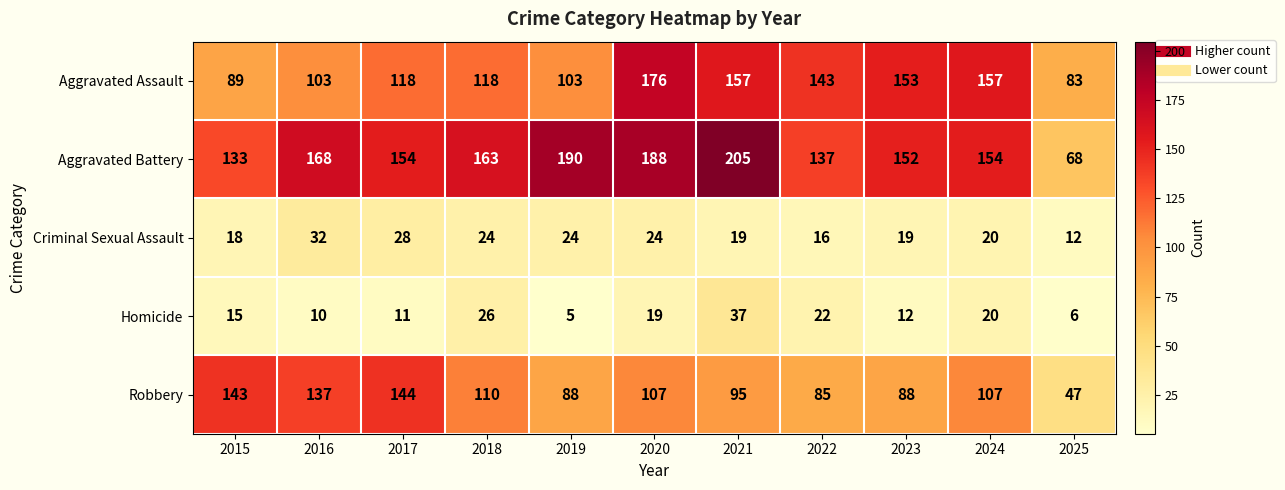

The value of Robbery at 2021 is 95. True or false?

True